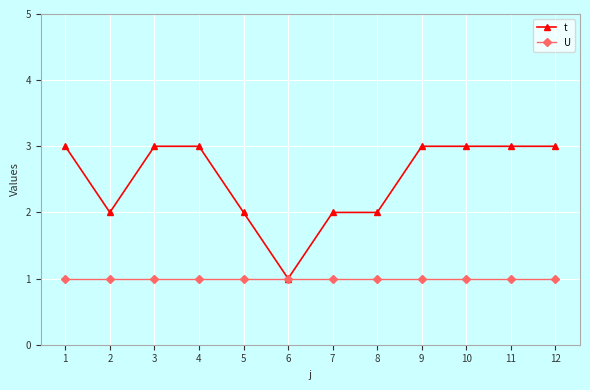

Is this an area chart (filled region under the line)?

No